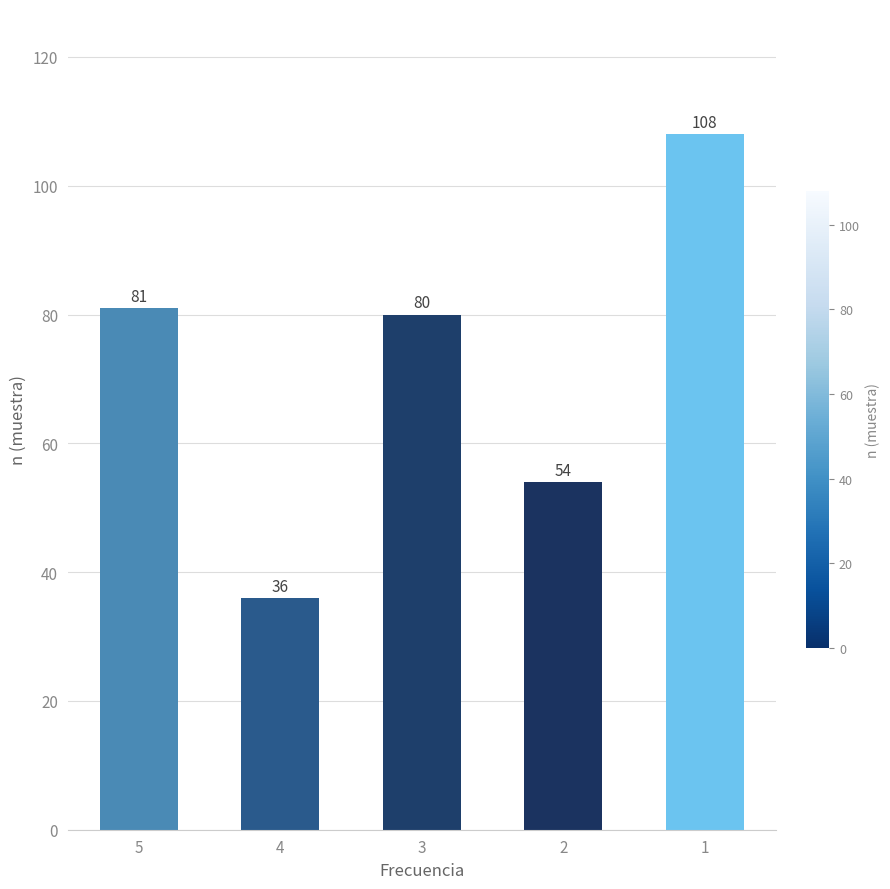

What is the ratio of the value at 1 to the value at 4?

3.0